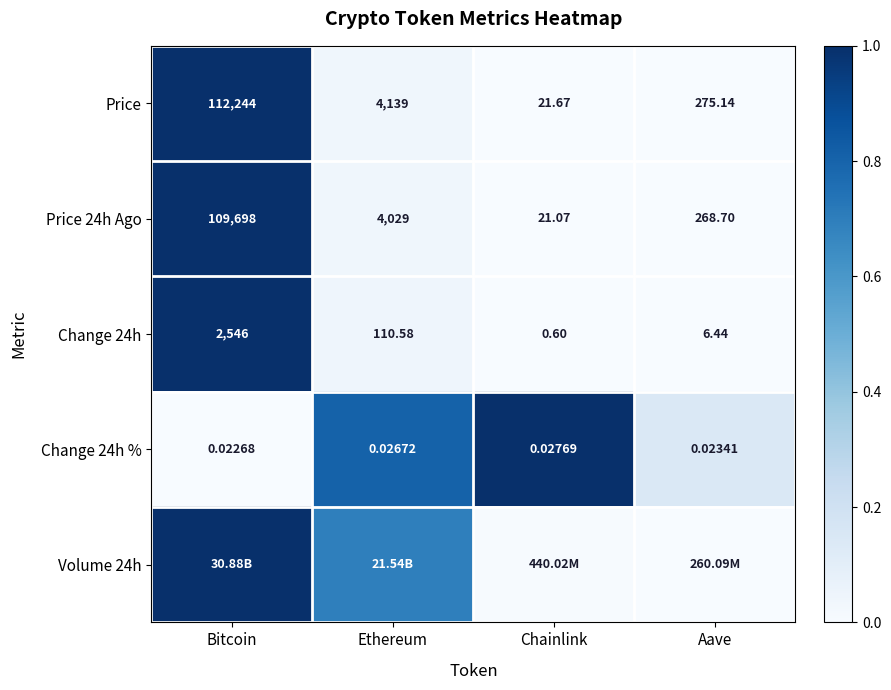

The value of Change 24h % at Bitcoin is 0.0. True or false?

True